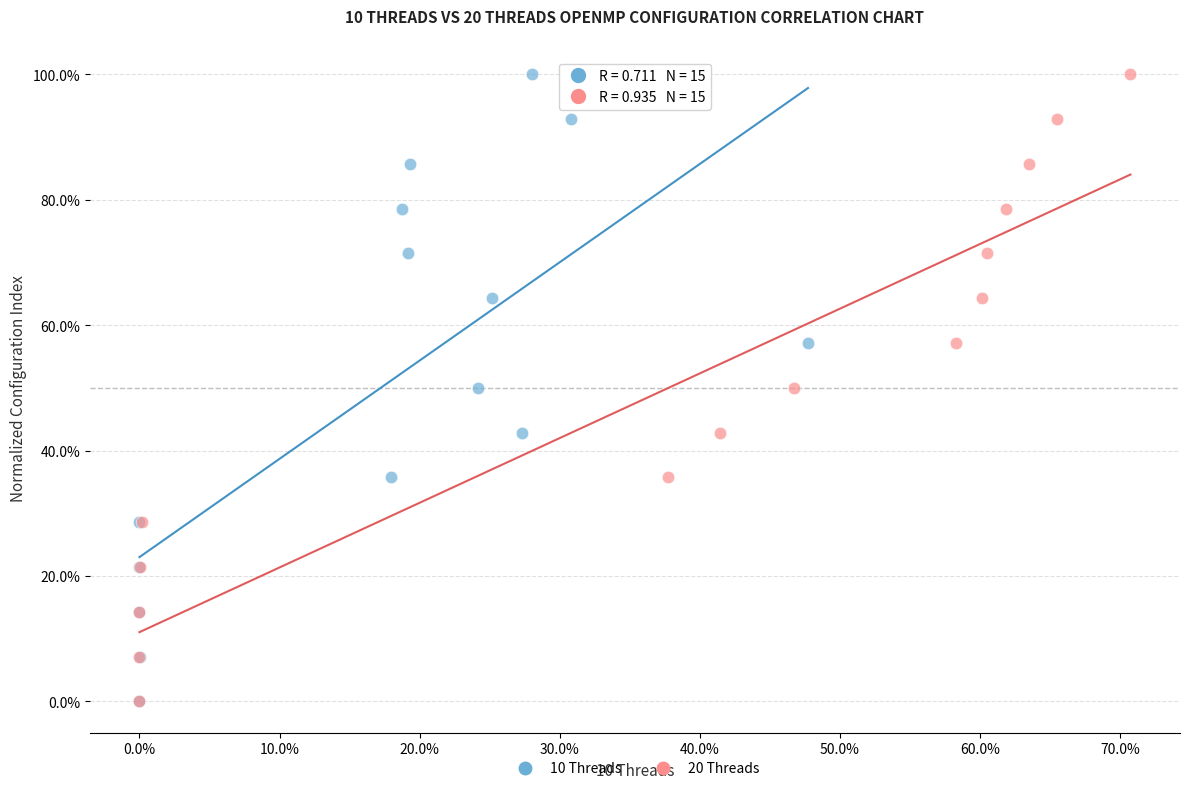

What are all the series names shown in the legend?

10 Threads, 20 Threads